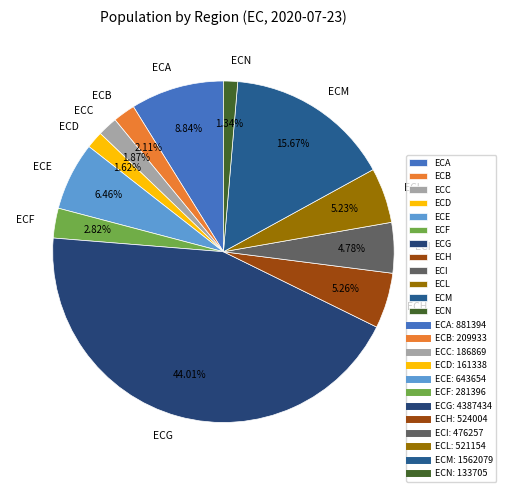

How many segments does this pie chart have?

12